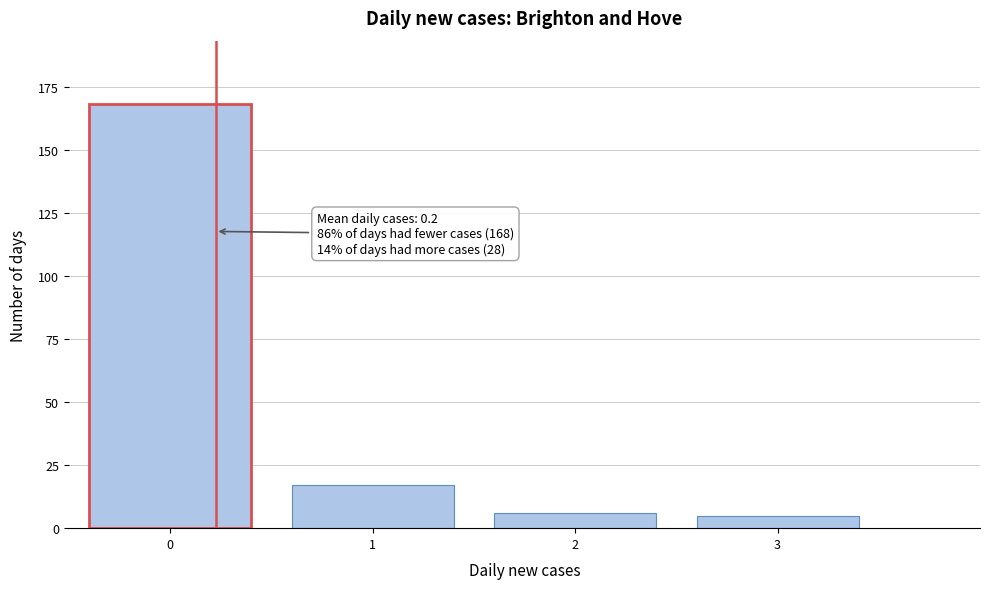

Reading left to right, extract all data points from this chart.

168	17	6	5